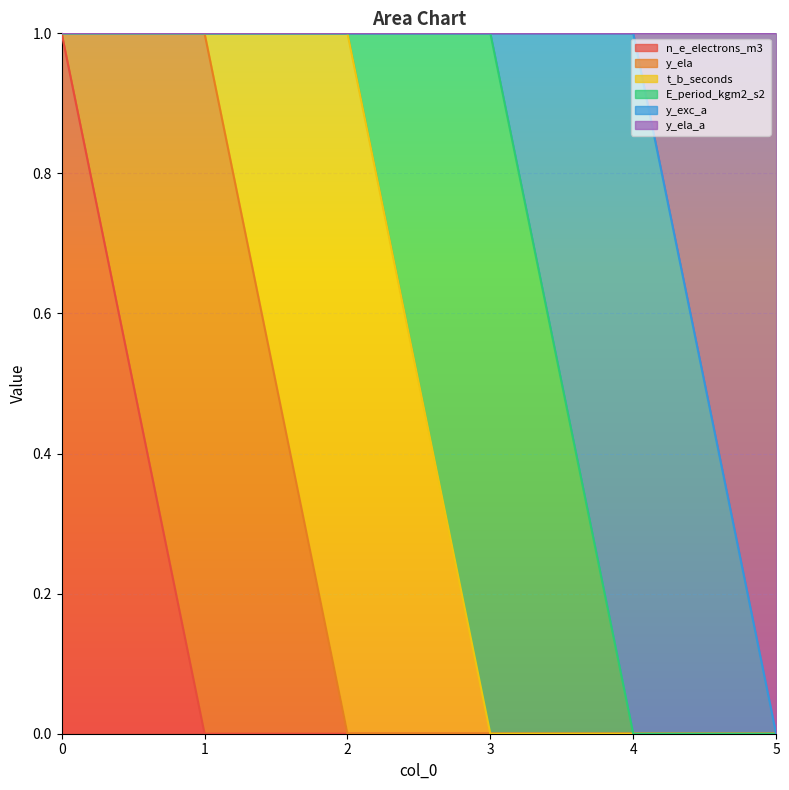

Reading left to right, transcribe all the data shown in this chart.

n_e_electrons_m3: 0=1	1=0	2=0	3=0	4=0	5=0
y_ela: 0=0	1=1	2=0	3=0	4=0	5=0
t_b_seconds: 0=0	1=0	2=1	3=0	4=0	5=0
E_period_kgm2_s2: 0=0	1=0	2=0	3=1	4=0	5=0
y_exc_a: 0=0	1=0	2=0	3=0	4=1	5=0
y_ela_a: 0=0	1=0	2=0	3=0	4=0	5=1